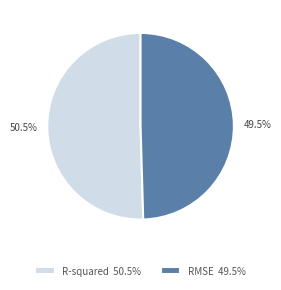

Rank the categories by value from lowest to highest.

RMSE, R-squared